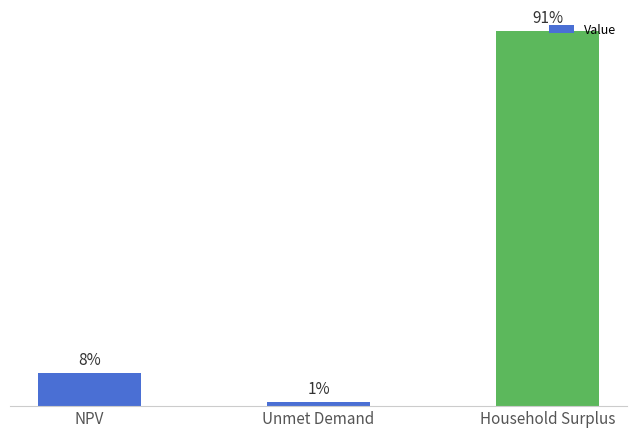

Where is the data nearest to the value 58167966?

NPV